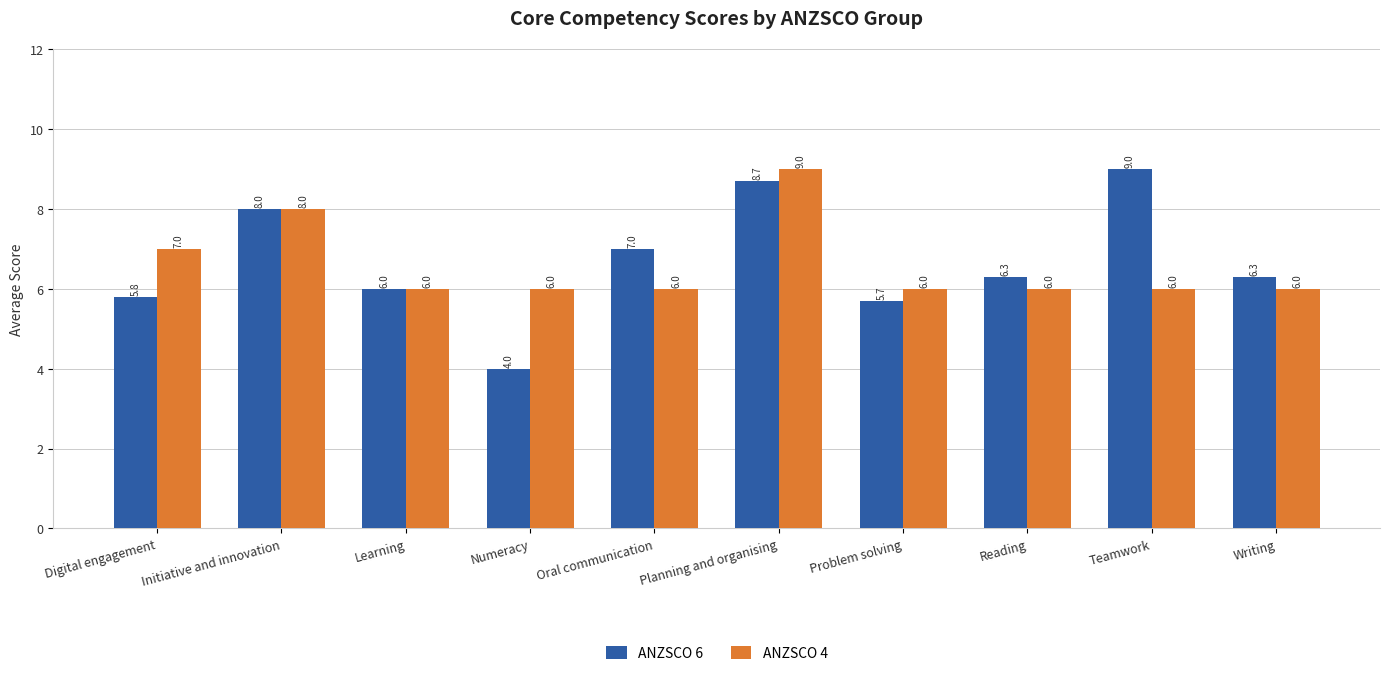

Which series has the largest total across all categories?

ANZSCO 6